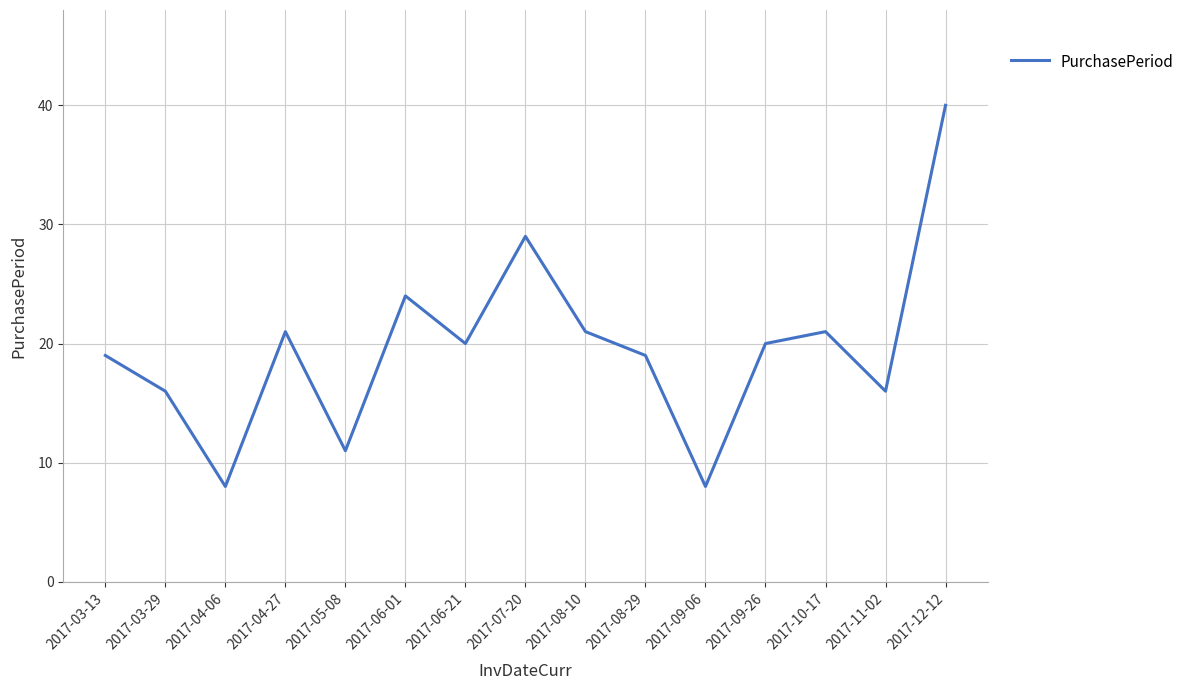

What is the difference between the maximum and minimum values?

32